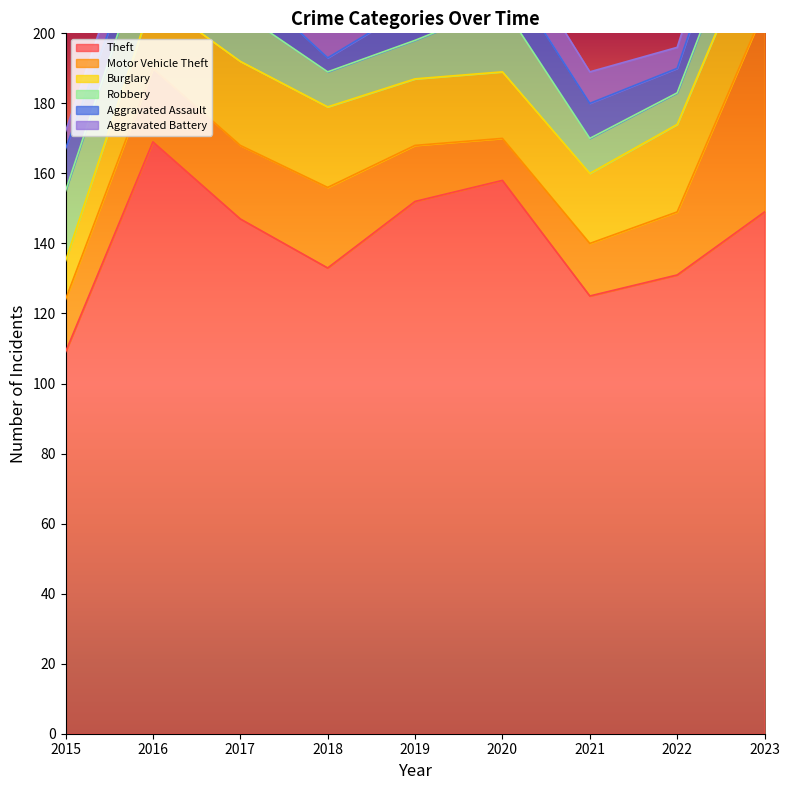

Count the Aggravated Battery values in the range 8 to 11.

5